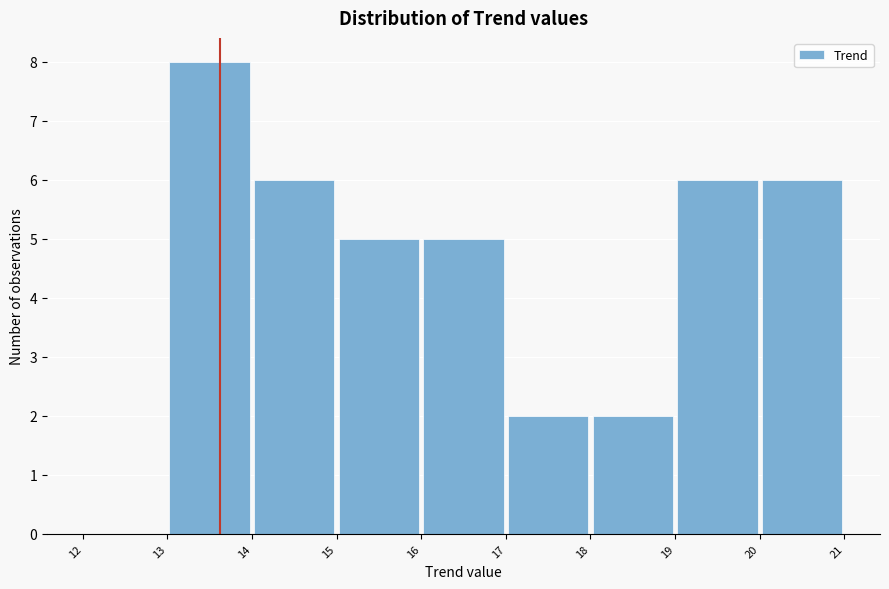

Reading left to right, list every bar in this chart as the range it spans on the x-axis followed by its height. The values are not printed on the chart, so give them approximately, as read against the axis.

12 to 13: 0
13 to 14: 8
14 to 15: 6
15 to 16: 5
16 to 17: 5
17 to 18: 2
18 to 19: 2
19 to 20: 6
20 to 21: 6